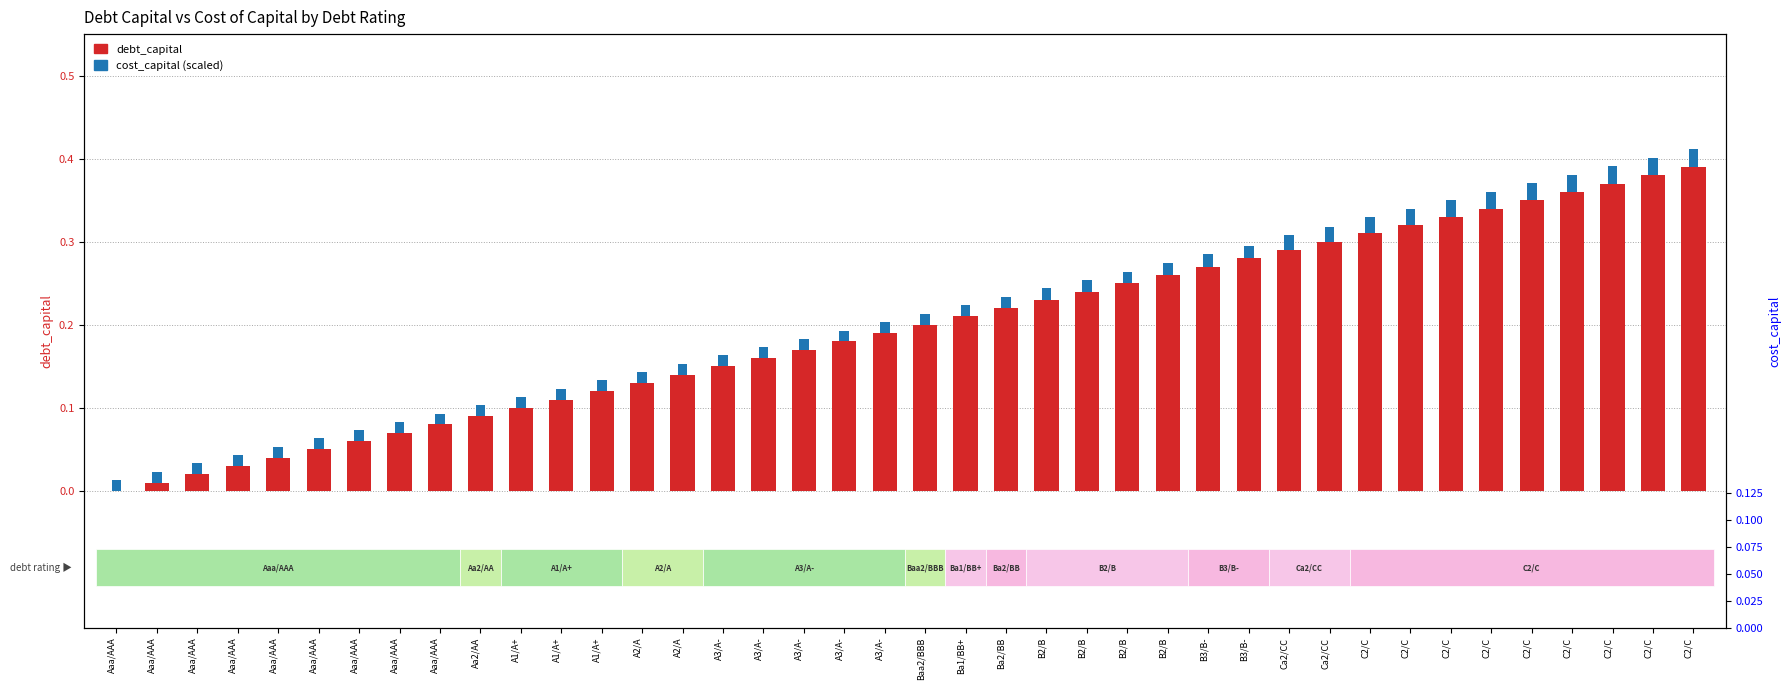

Where is debt_capital nearest to the value 0?

Aaa/AAA